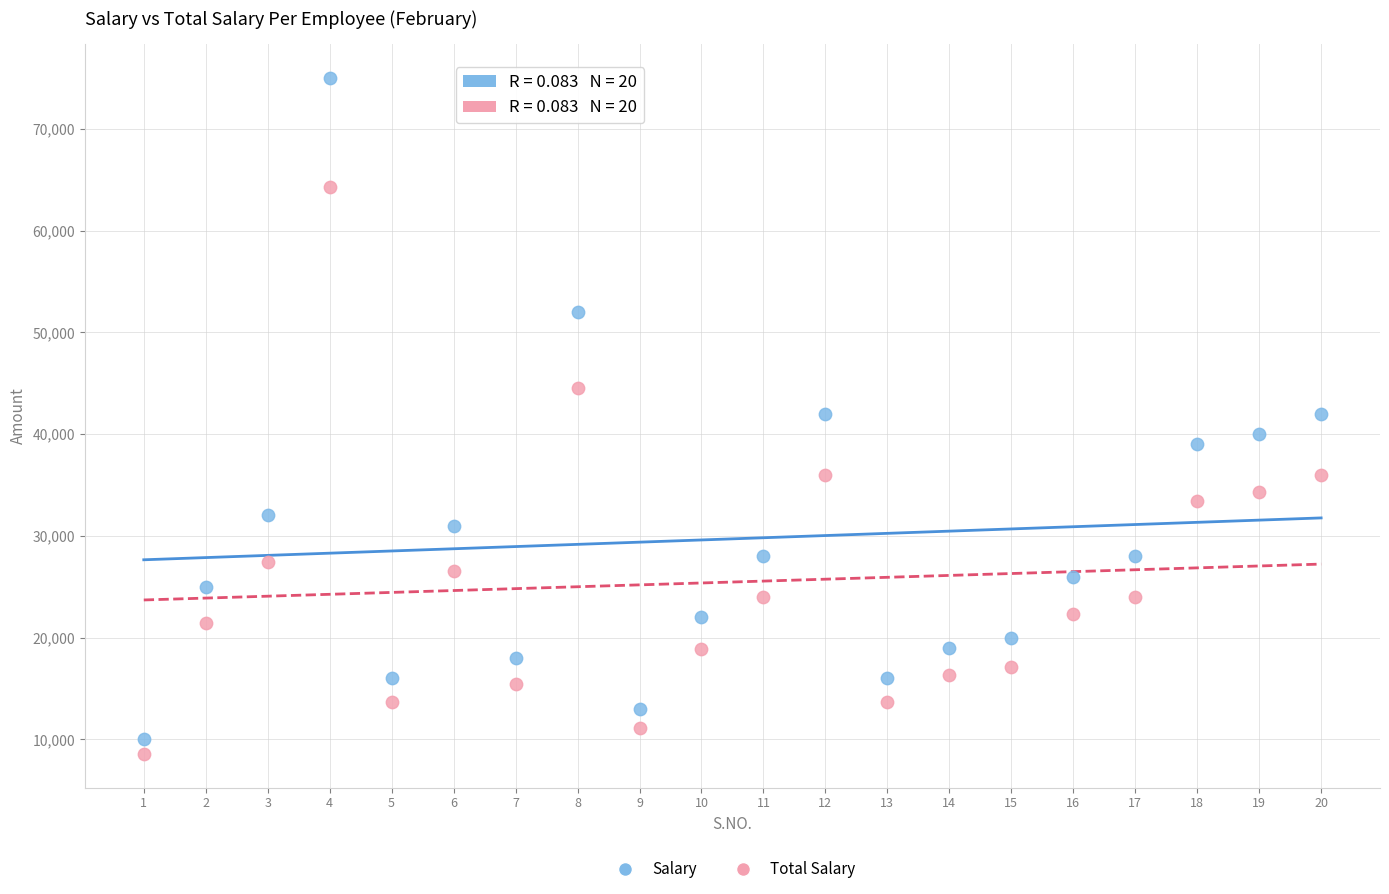

Which series has the largest Y range (max minus min)?

Salary